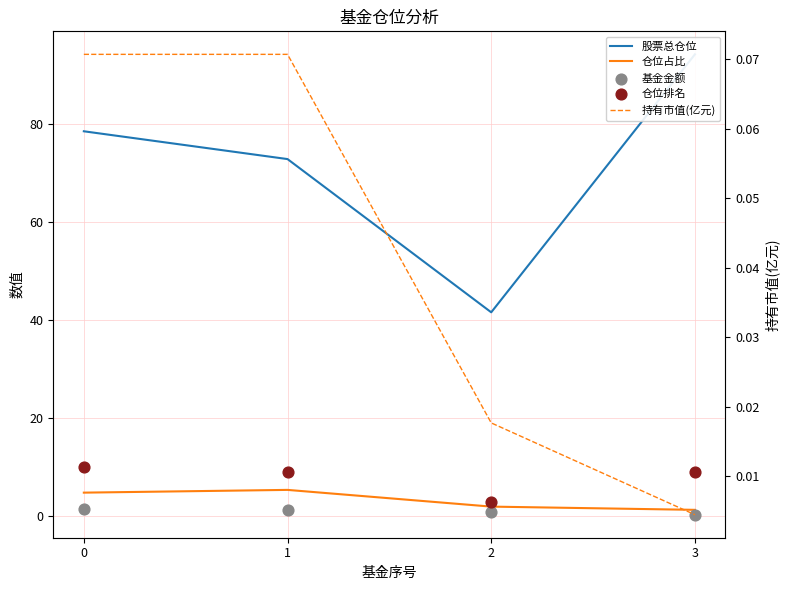

Which series has the widest spread of Y values?

股票总仓位